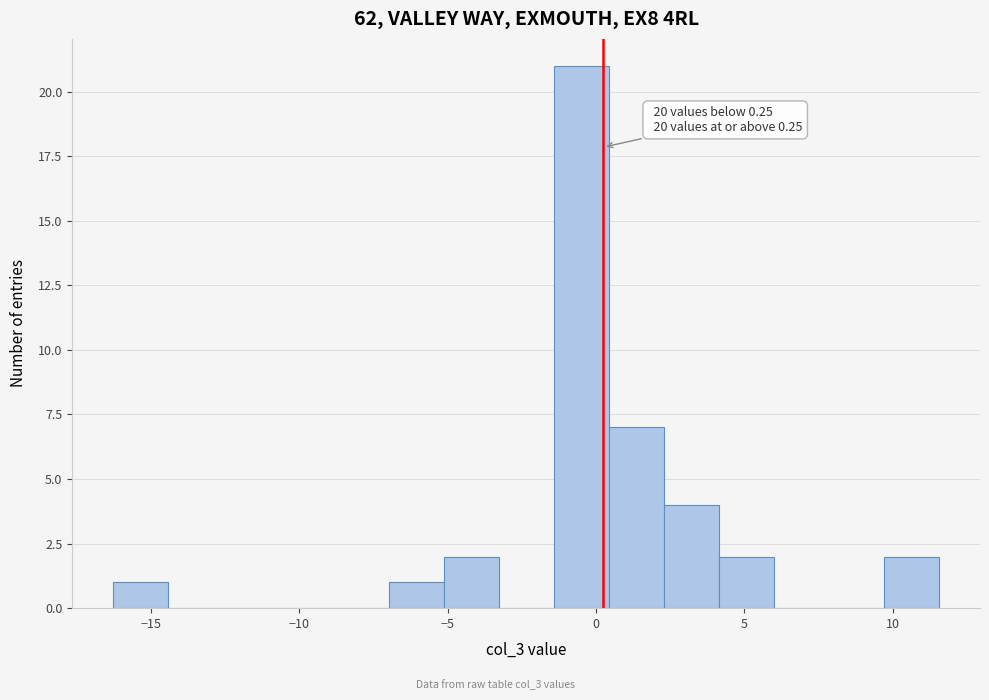

Around what value on the x-axis is the tallest bar? Give the approximate position of its centre, as read against the axis.

-0.5